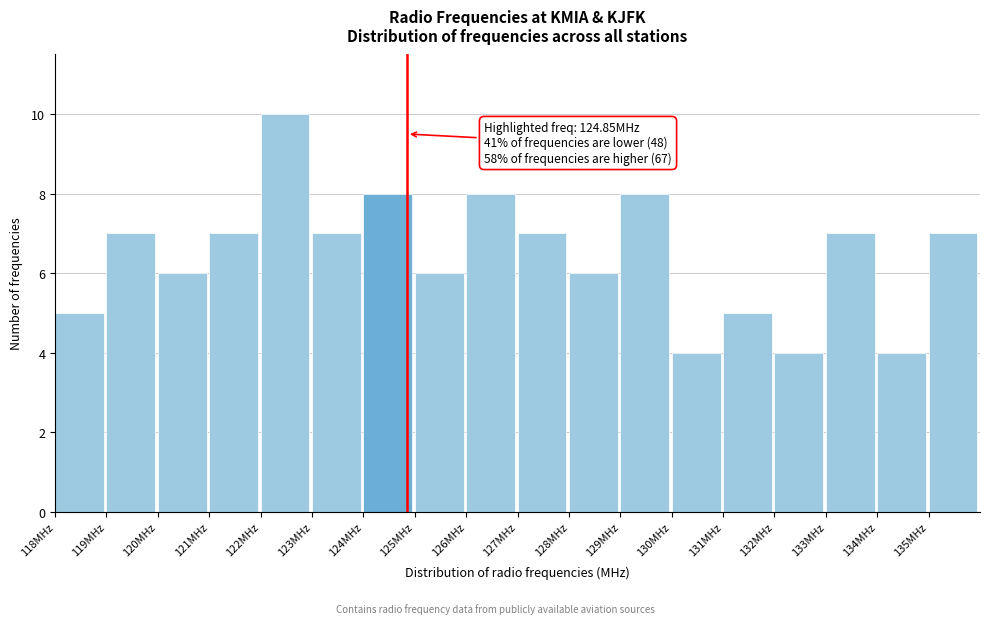

Which range on the x-axis has the tallest bar?

122 to 123